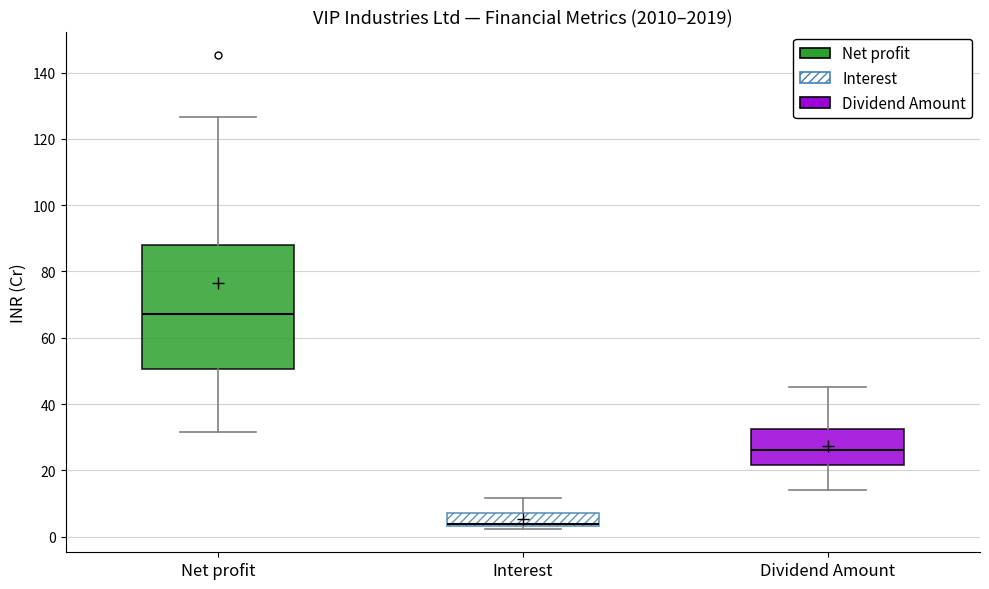

Which box's median line is the lowest?

Interest